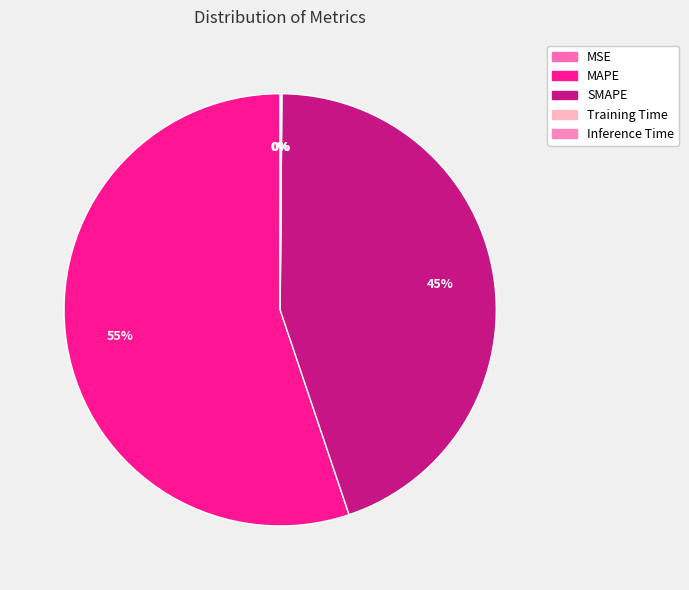

Which slice is the largest?

MAPE